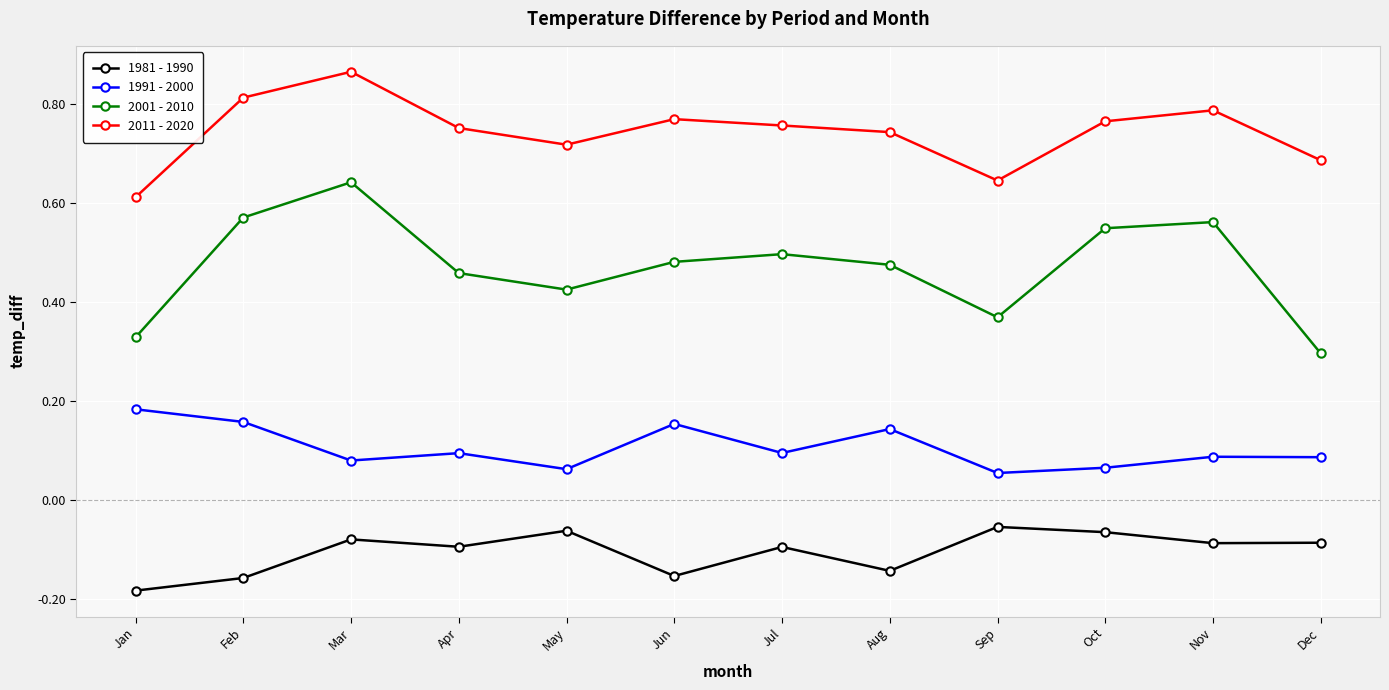

True or false: 1981 - 1990 has a value of -0.1 at May.

True